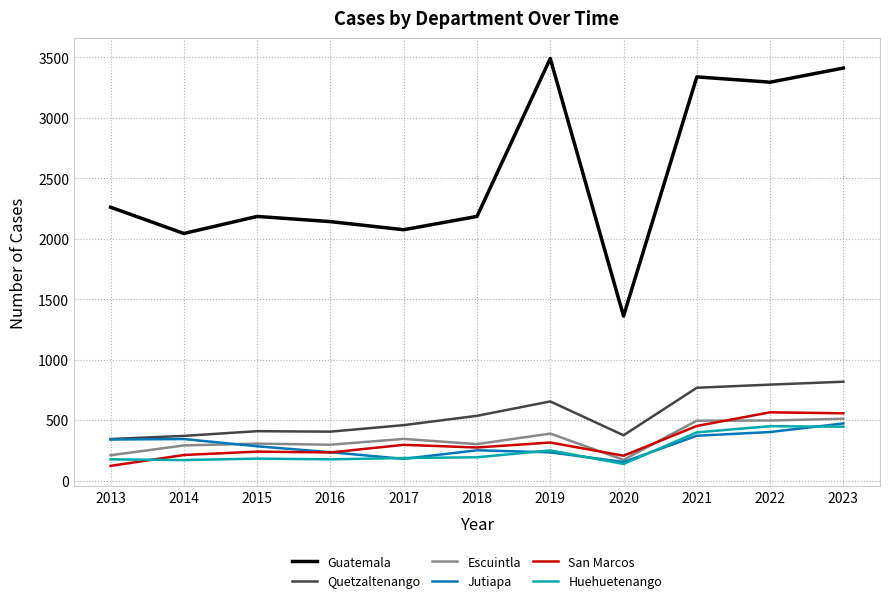

At which category does the chart reach its peak across all series?

2019